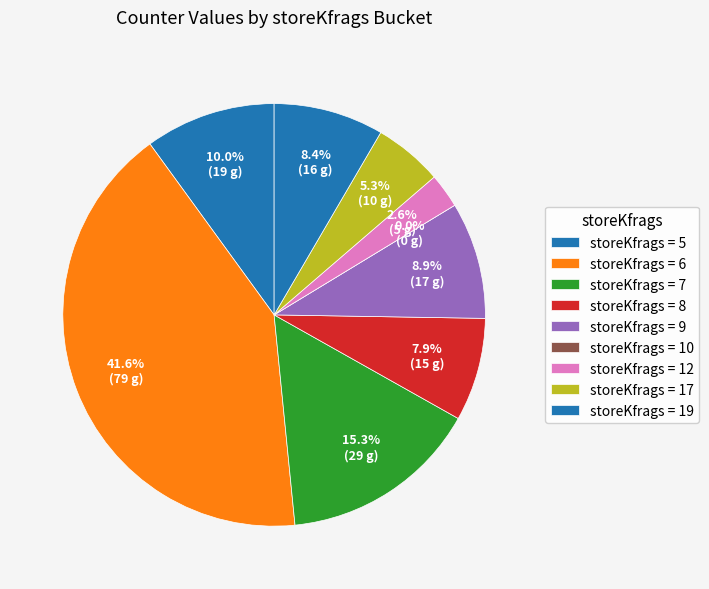

Which category has the biggest portion of the pie?

6